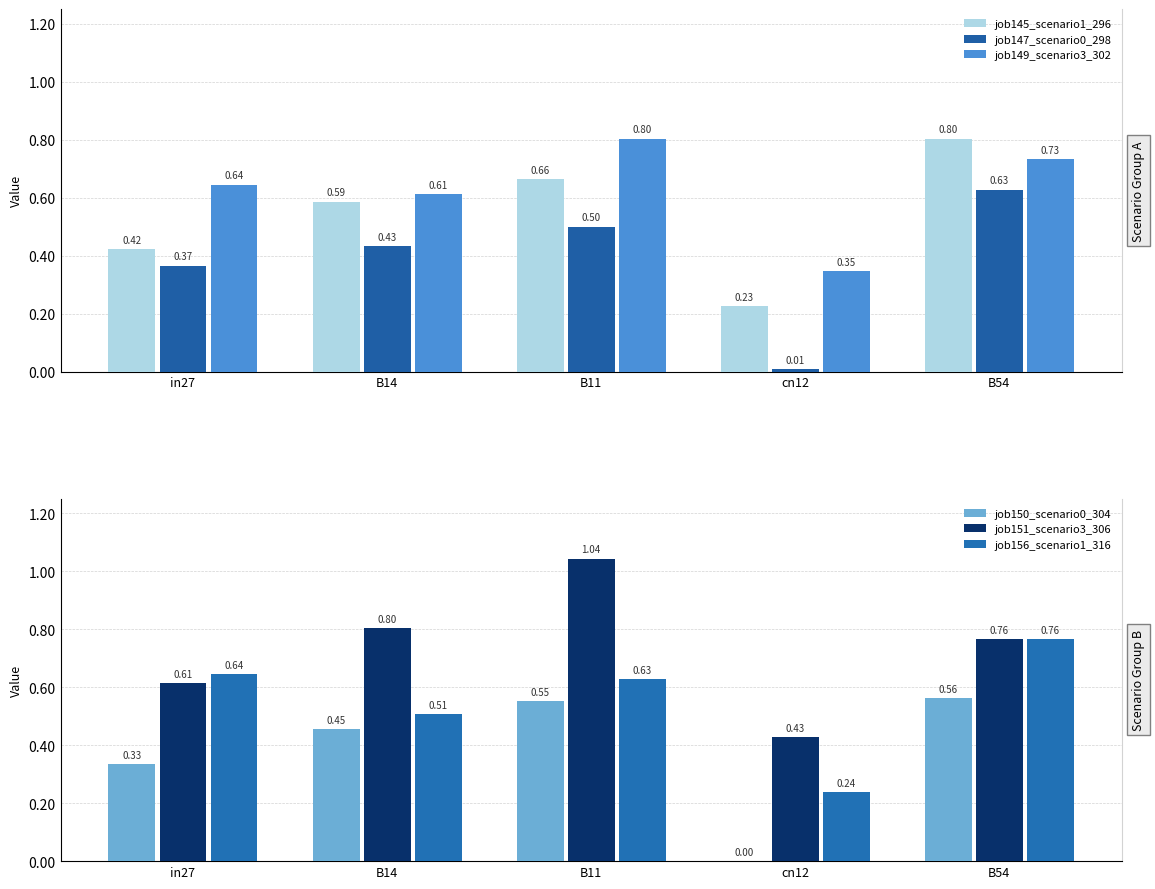

What is the sum of all job151_scenario3_306 values?

3.6